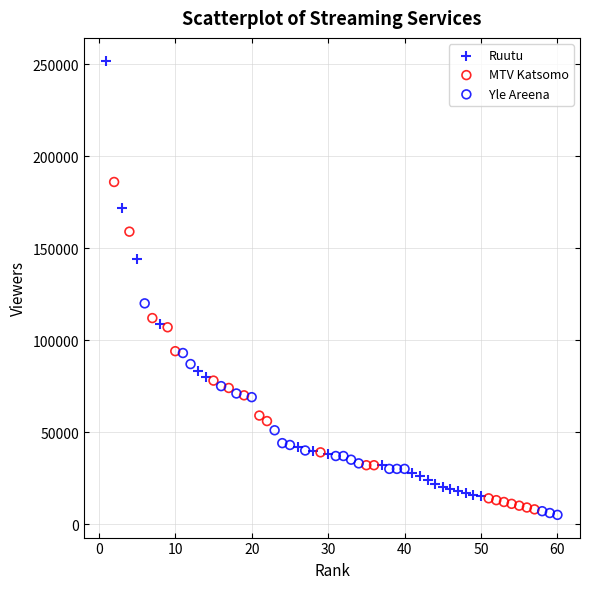

Which series has the largest Y range (max minus min)?

Ruutu